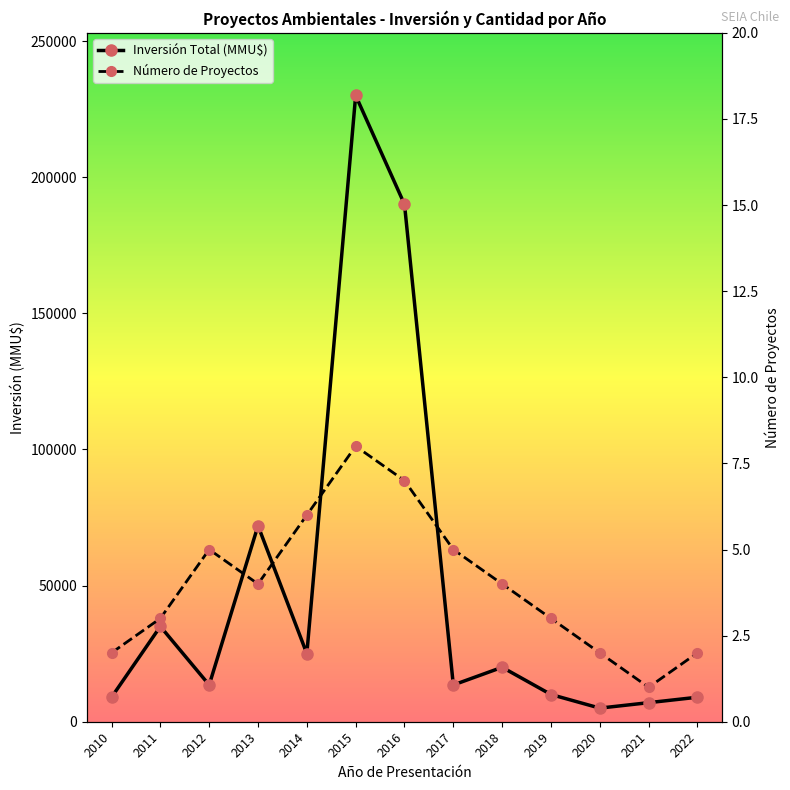

At how many categories does at least one series exceed 214435?

1